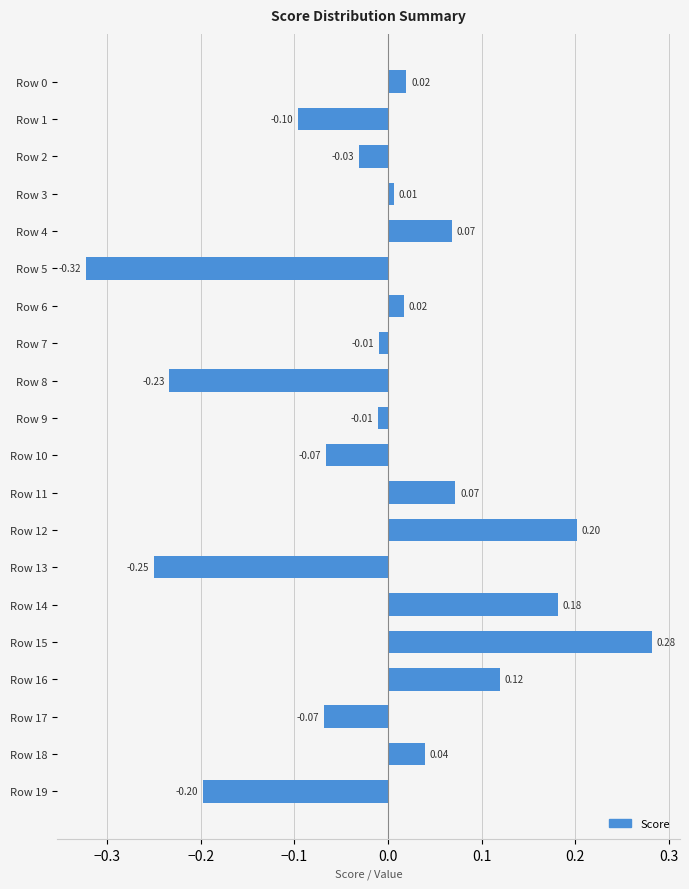

What is the difference between the second highest and minimum values?

0.5